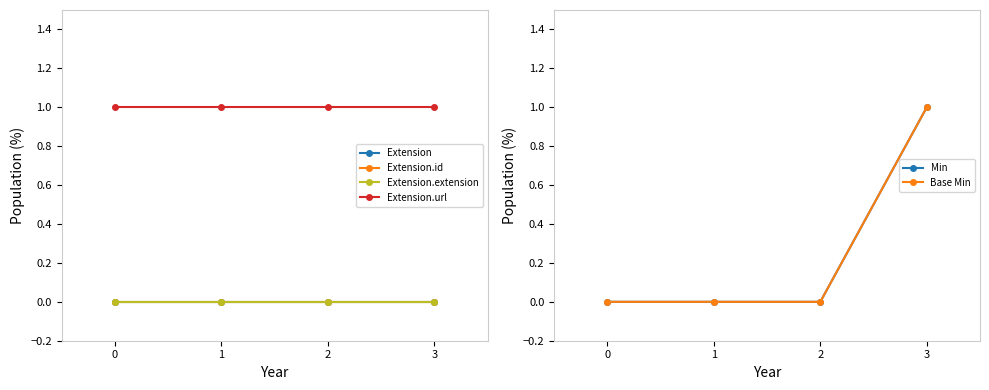

At 1, list the series in order from largest to smallest.

Extension.url, Extension, Extension.id, Extension.extension, Min, Base Min